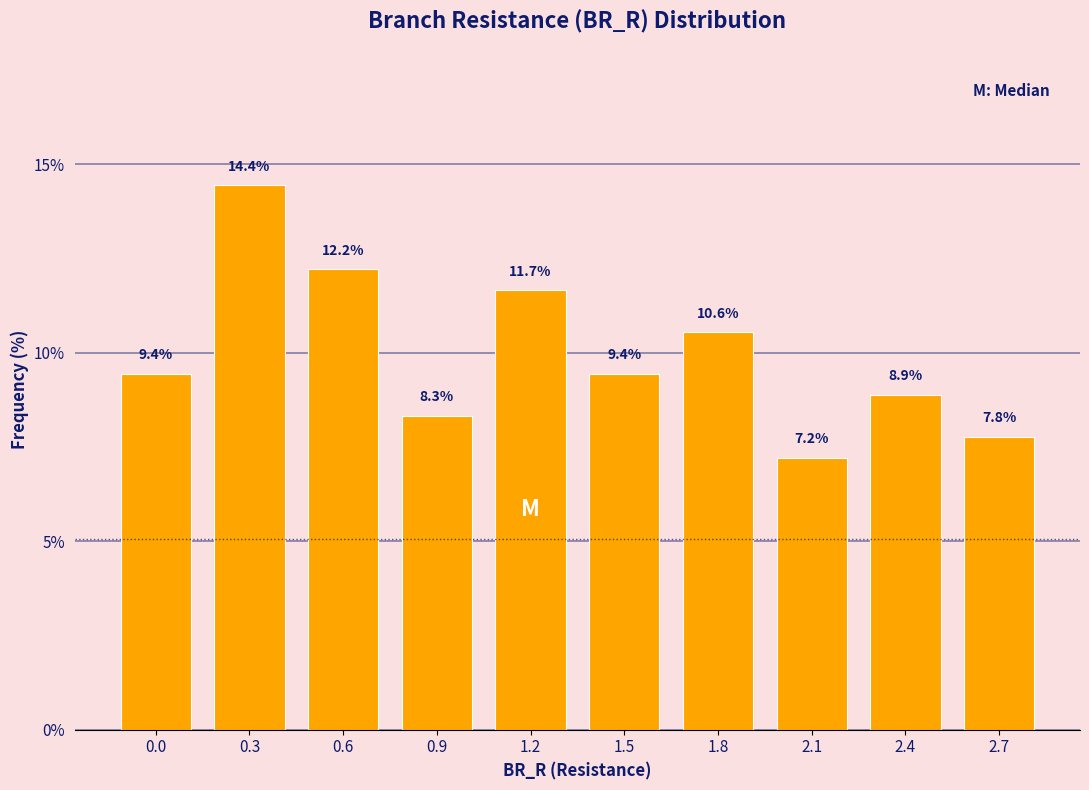

Reading left to right, list all the values displayed in this chart.

0.0=9.4	0.3=14.4	0.6=12.2	0.9=8.3	1.2=11.7	1.5=9.4	1.8=10.6	2.1=7.2	2.4=8.9	2.7=7.8